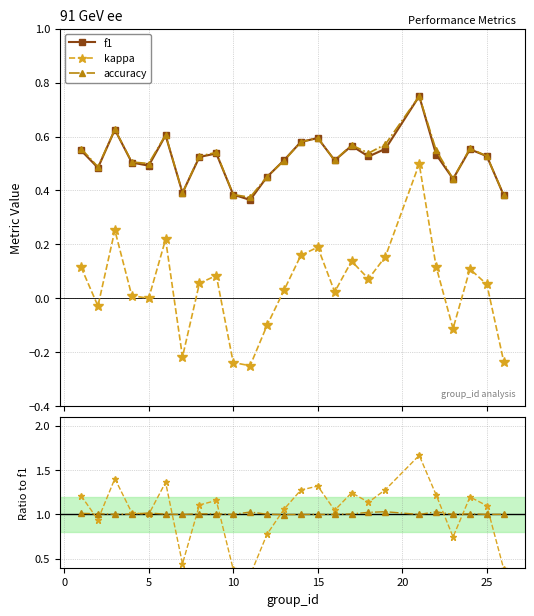

What is the maximum value for kappa?

0.5